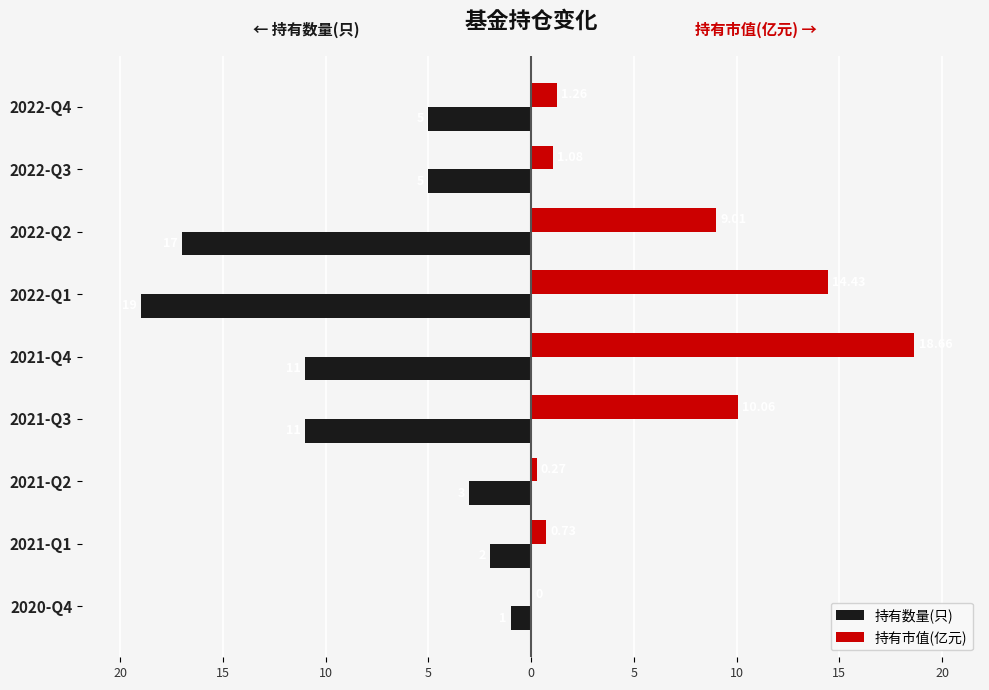

What is the label of the 4th bar from the left?

2021-Q3